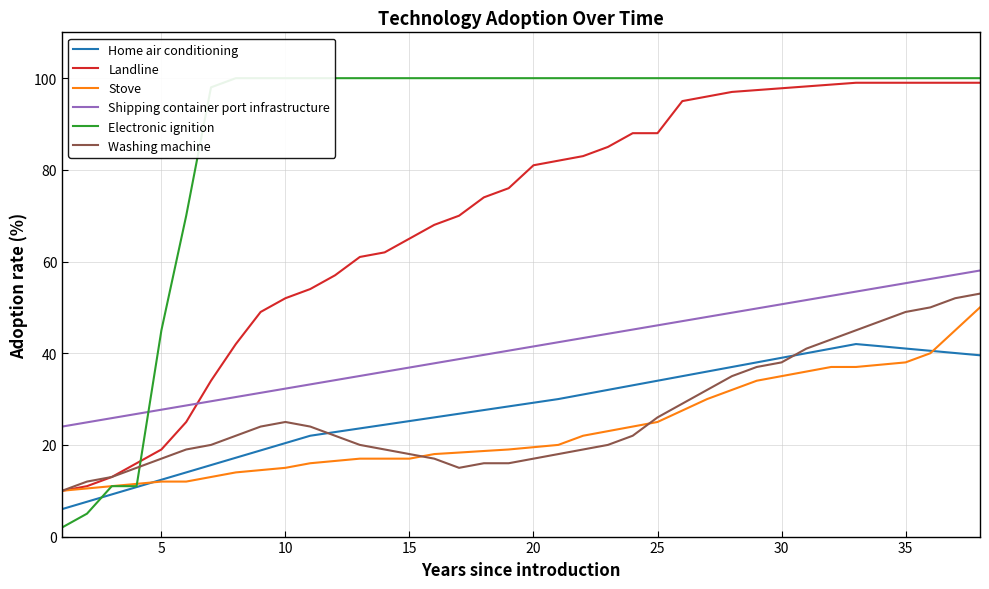

What is the smallest value displayed?

2.0